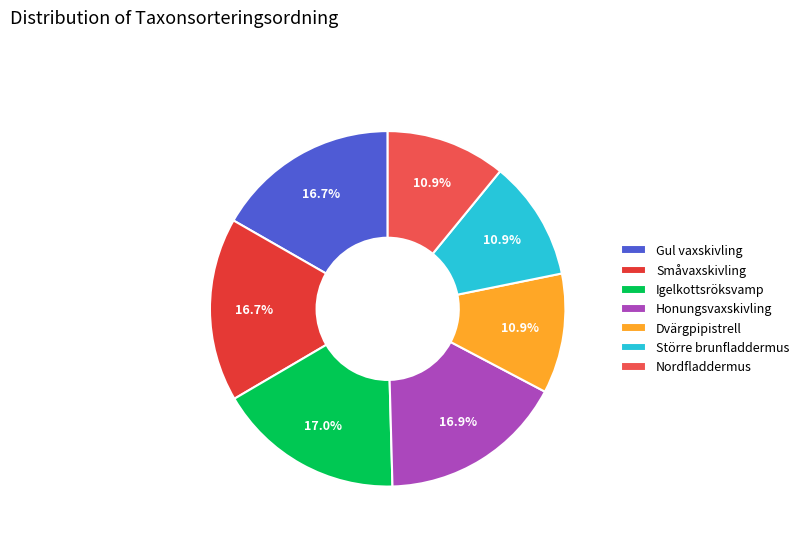

Which has a higher value, Igelkottsröksvamp or Dvärgpipistrell?

Igelkottsröksvamp